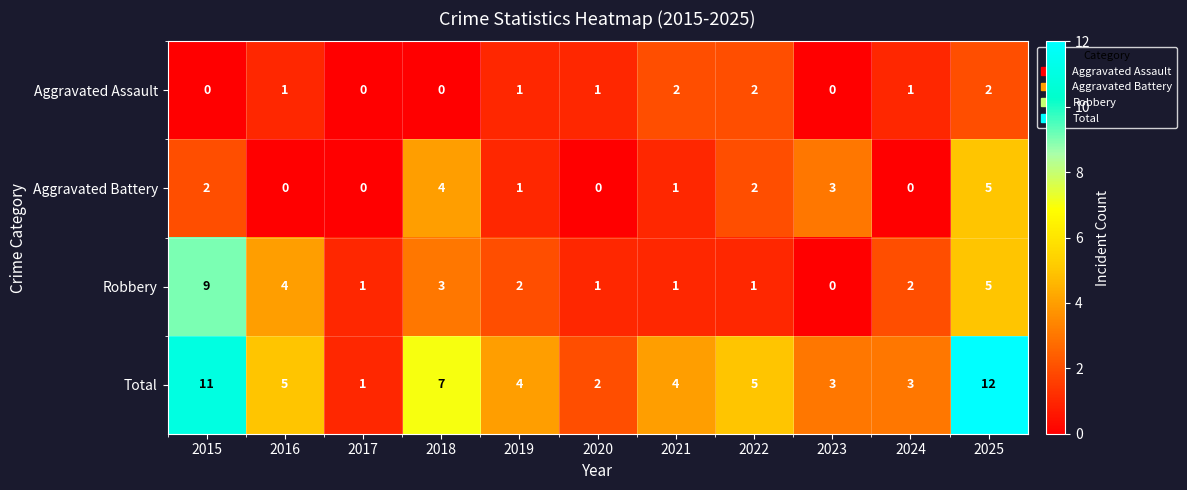

The value of Aggravated Battery at 2015 is 0. True or false?

False